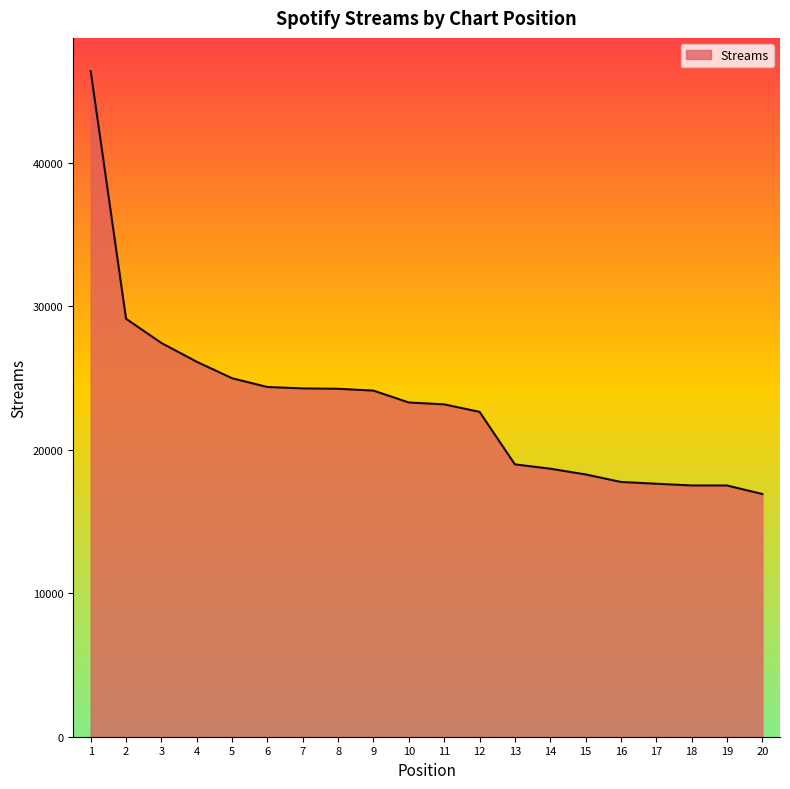

The value at 7 is 32077. True or false?

False